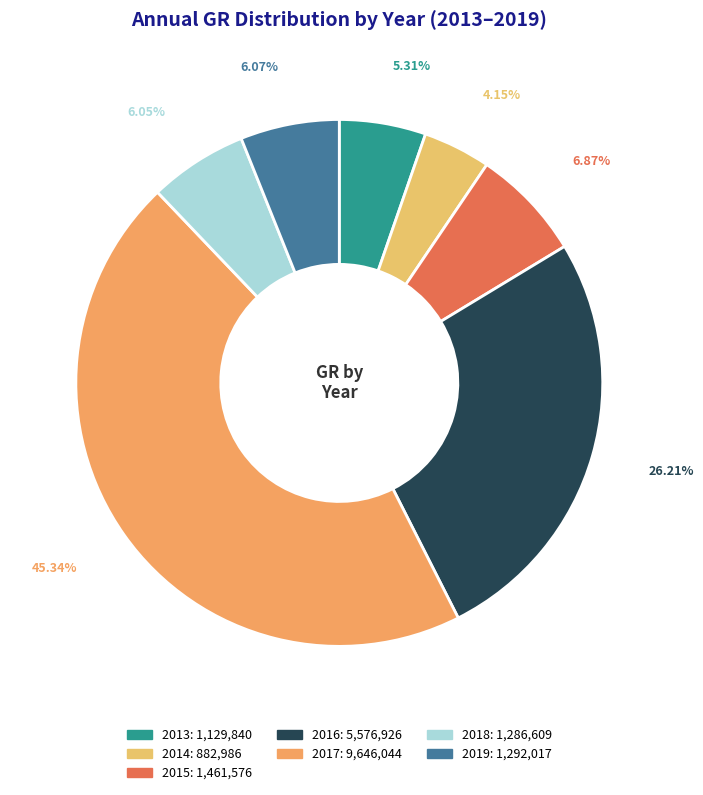

What percentage is the 2013 slice, to the nearest percent?

5%